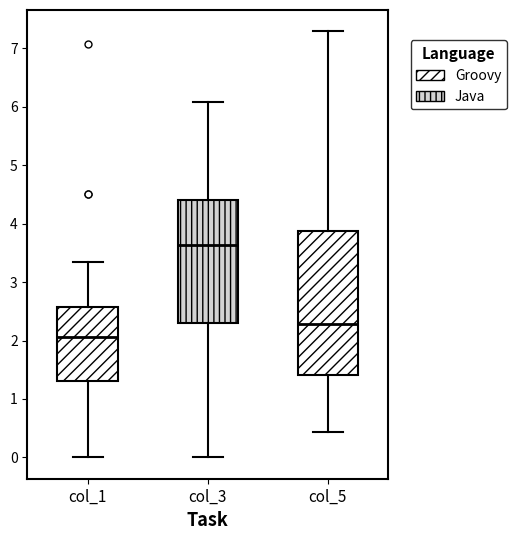

Reading left to right, transcribe this box plot: for each box, give where its median line is, the range the box spans, and where its two whiskers end, as read against the y-axis. The values are not printed on the chart, so give them approximately, as read against the axis.

col_1: median 2.1, box 1.3 to 2.6, whiskers 0.0 to 3.4
col_3: median 3.6, box 2.3 to 4.4, whiskers 0.0 to 6.1
col_5: median 2.3, box 1.4 to 3.9, whiskers 0.4 to 7.3